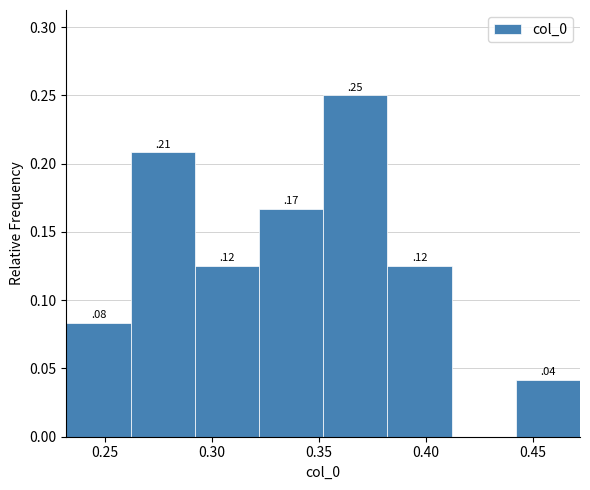

Over which range of the x-axis is the bar tallest?

0.35 to 0.38